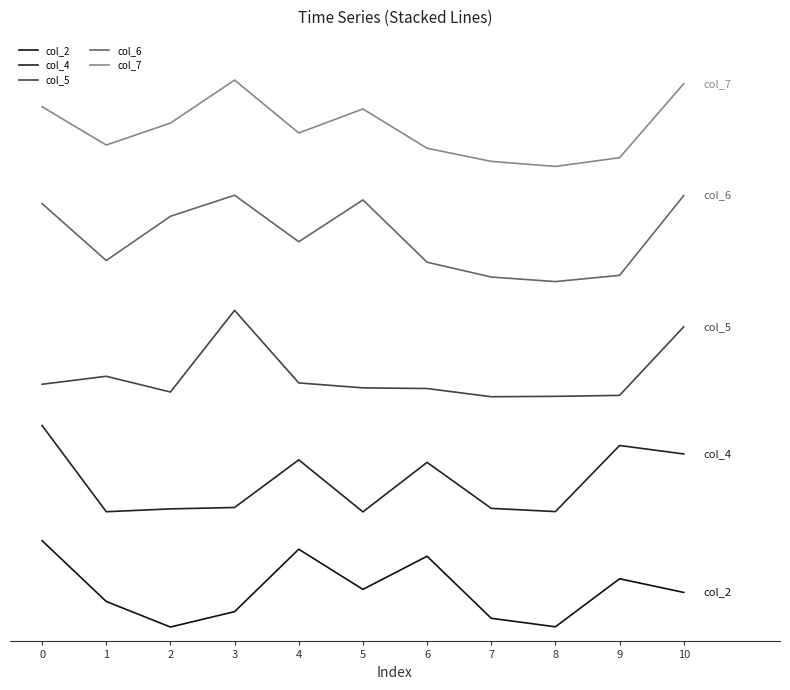

What is the value of the col_5 point at the 8th from the left?

1.6